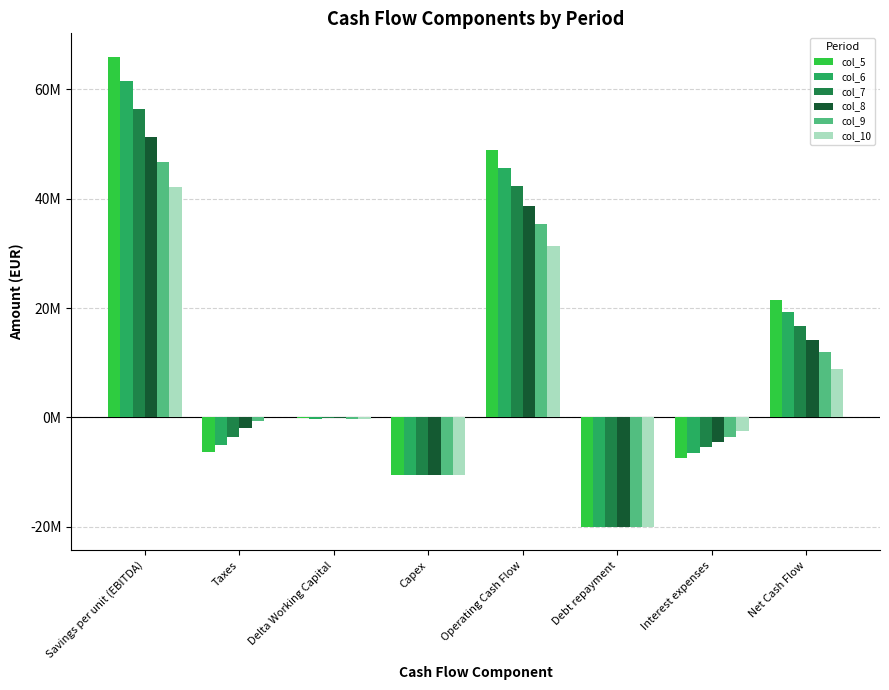

Which label corresponds to the smallest value in the chart?

Debt repayment